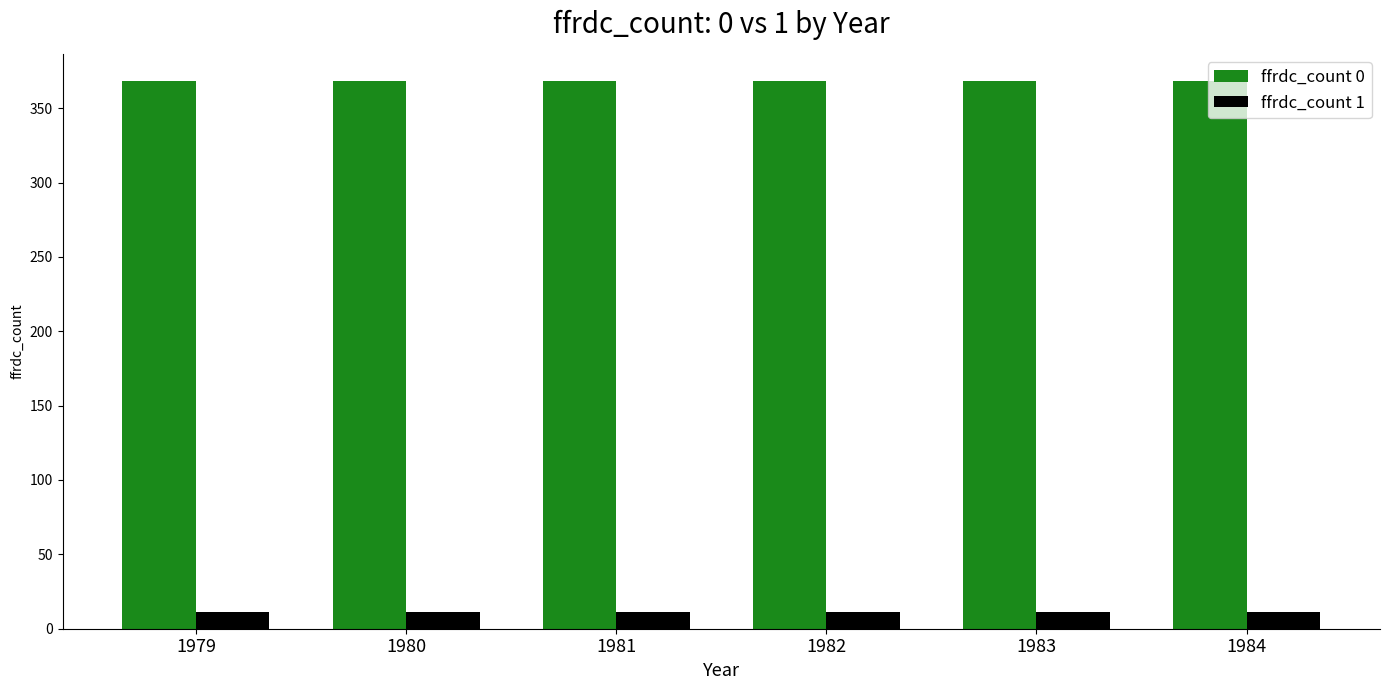

Is it true that ffrdc_count 0 equals 492 at 1980?

False